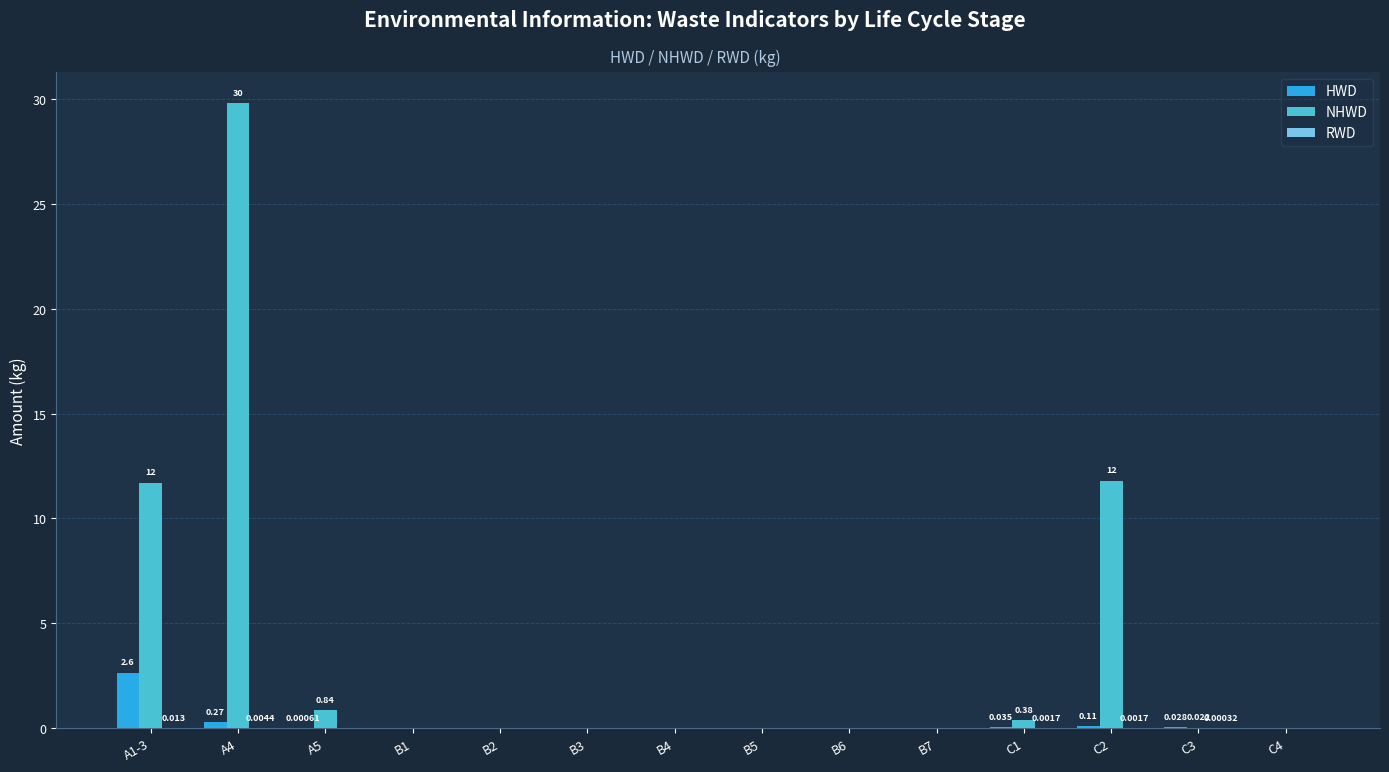

Count the number of categories in the chart.

14